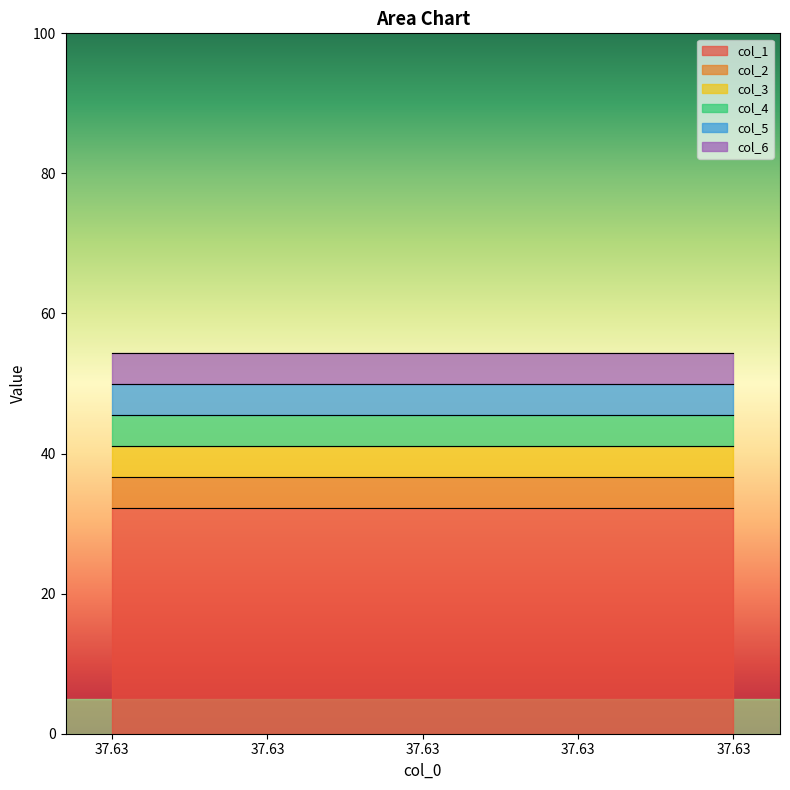

True or false: col_2 and col_4 cross at least once.

False